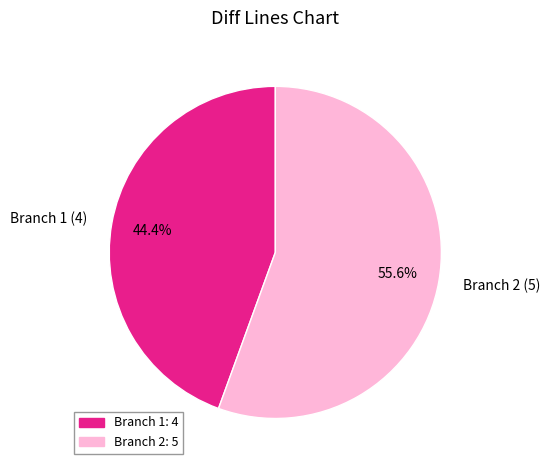

Which slice represents more than half of the pie?

Branch 2 (5)